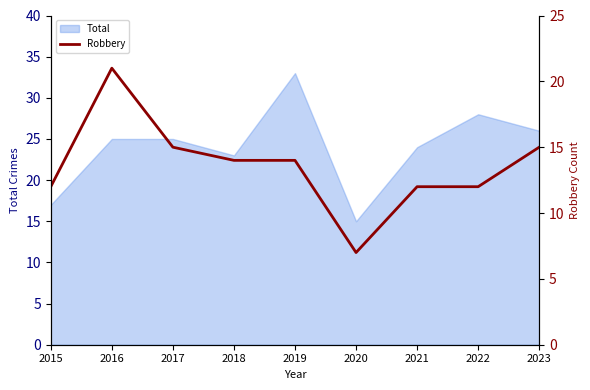

Where is the data nearest to the value 14?

2018